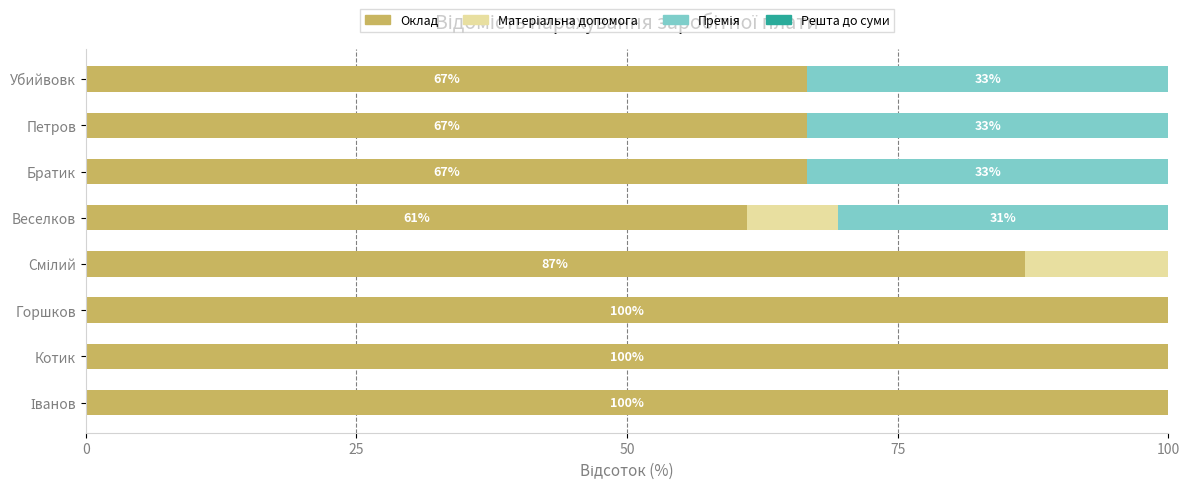

What is the maximum value for Оклад?

100.0